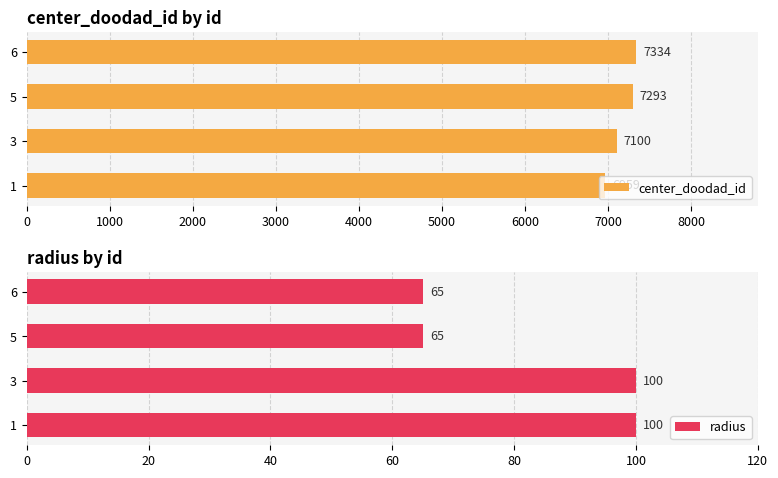

Is it true that radius equals 65 at 5?

True